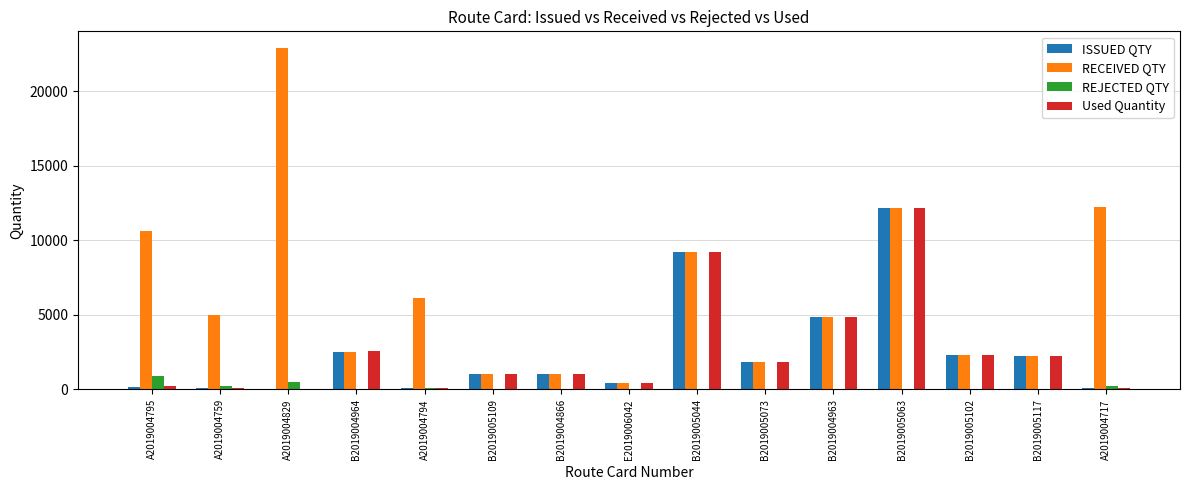

Does the chart contain stacked bars?

No